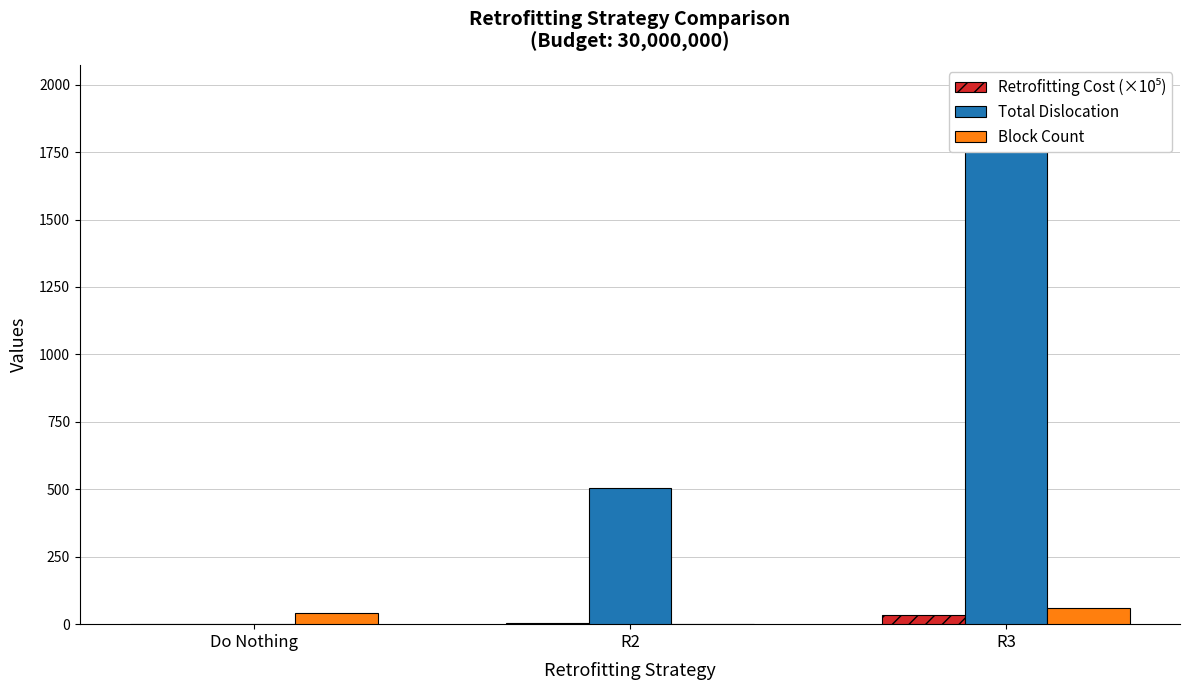

What is the label of the 2nd bar from the right?

R2